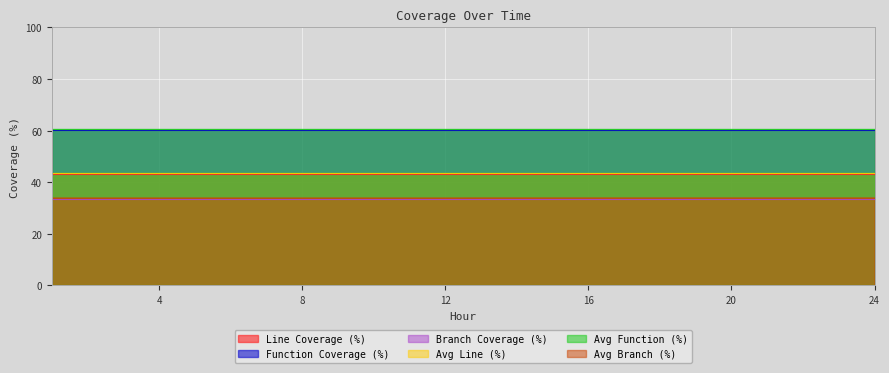

What is the value of the Avg Branch (%) point at the 8th from the left?

33.8